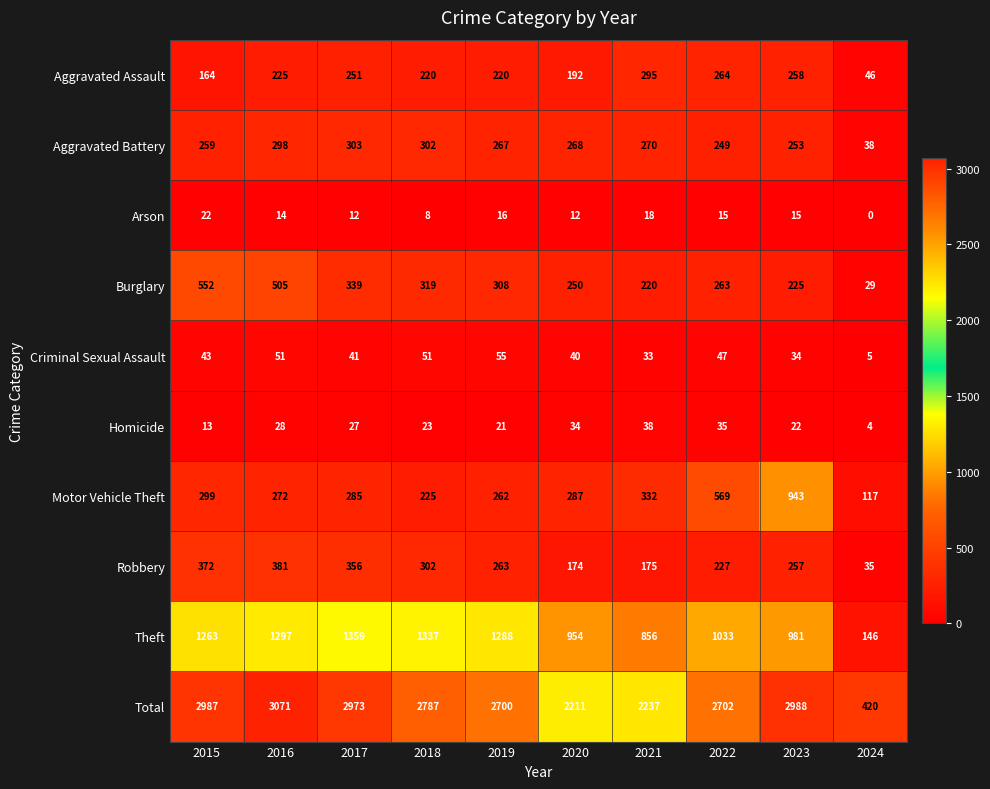

What is the spread (max minus min) of values at 2020?

2199